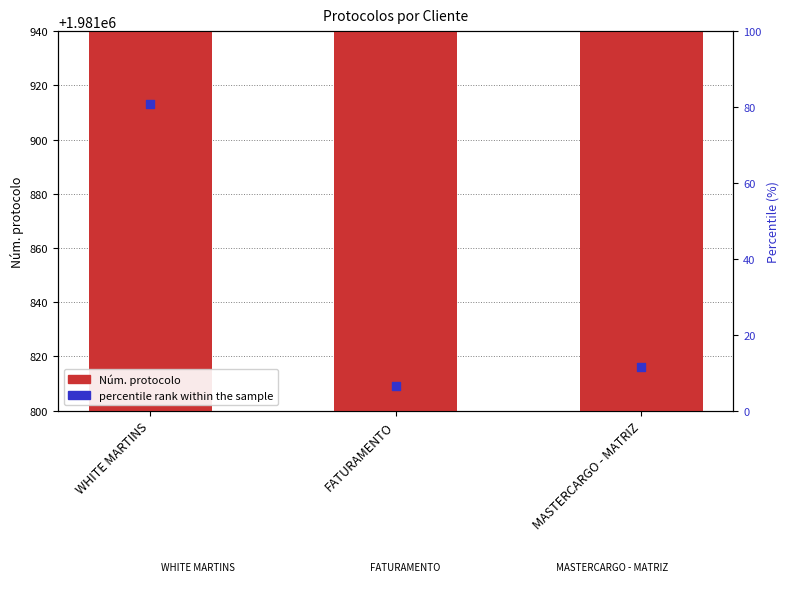

Is the value of percentile rank within the sample at WHITE MARTINS greater than the value of Núm. protocolo at WHITE MARTINS?

No